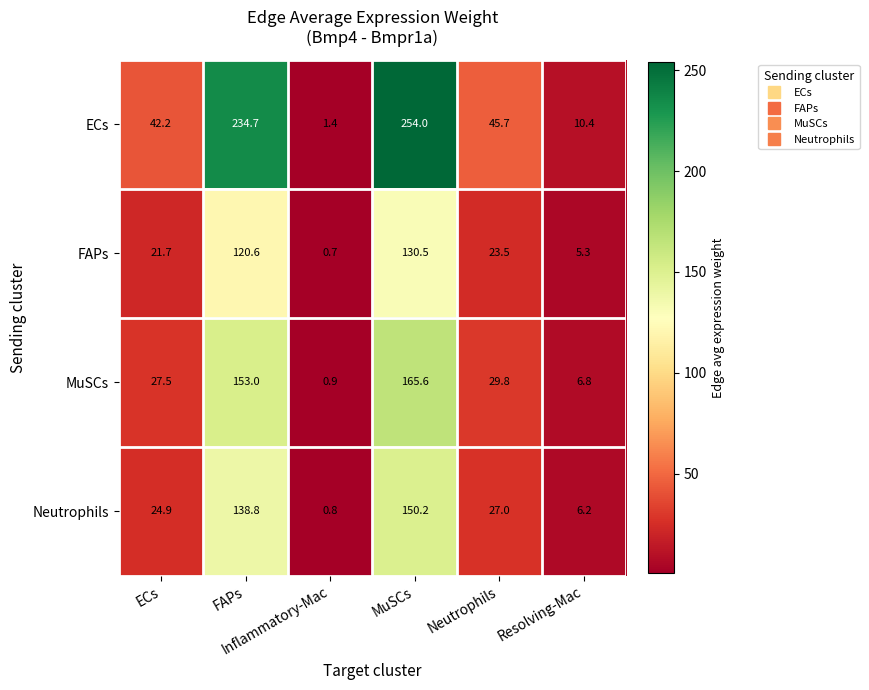

What is the greatest value displayed?

254.0